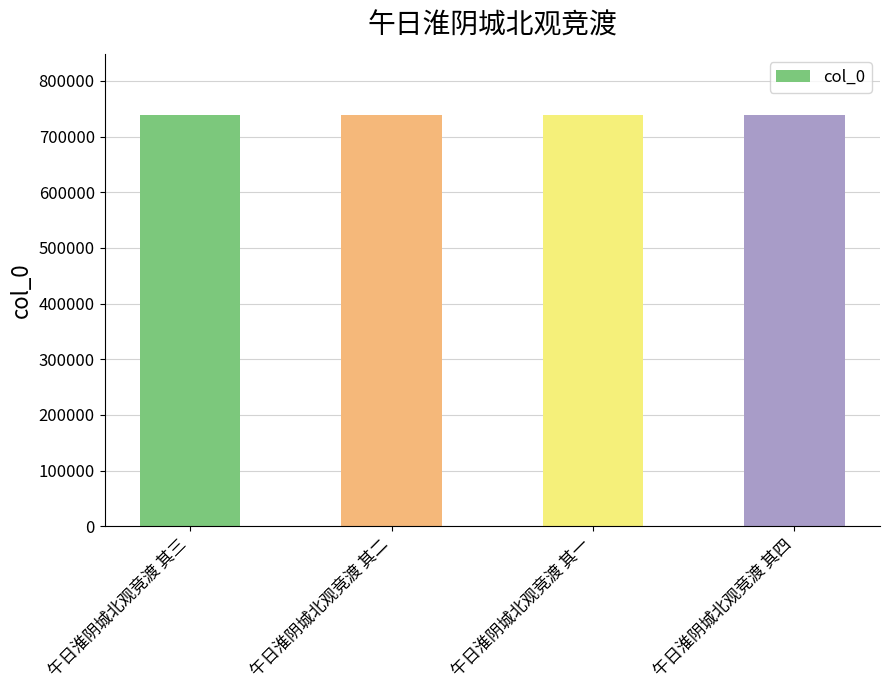

What is the ratio of the value at 午日淮阴城北观竞渡 其二 to the value at 午日淮阴城北观竞渡 其一?

1.0